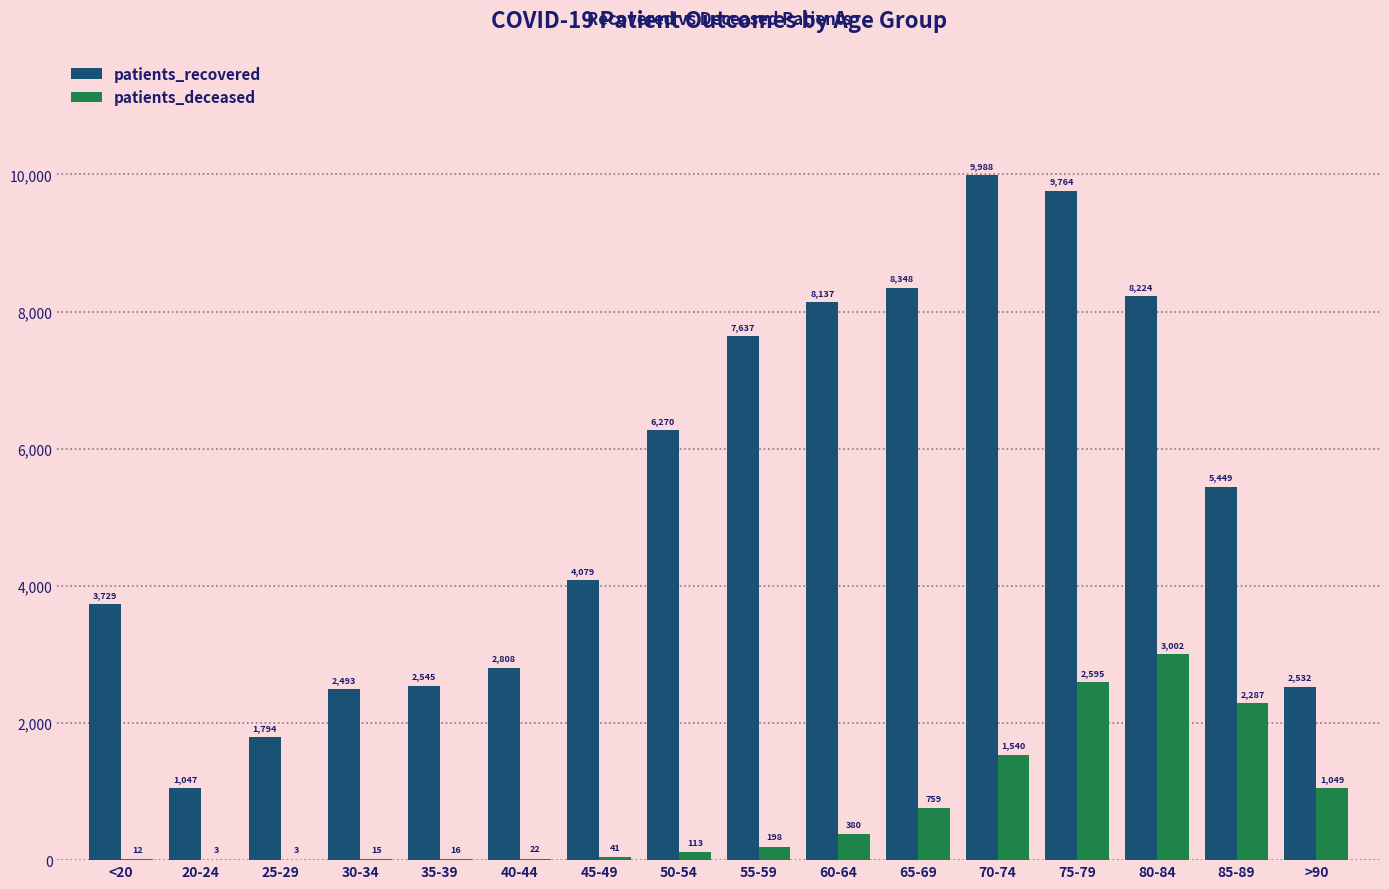

Is the value of patients_deceased at <20 greater than the value of patients_recovered at <20?

No